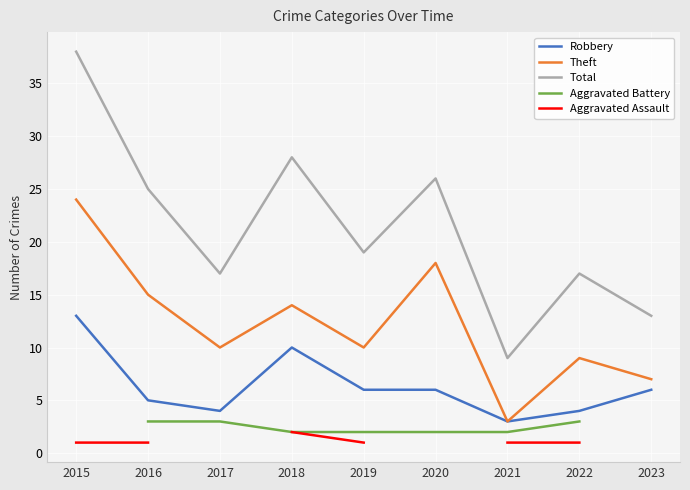

What is the highest value of the Robbery series?

13